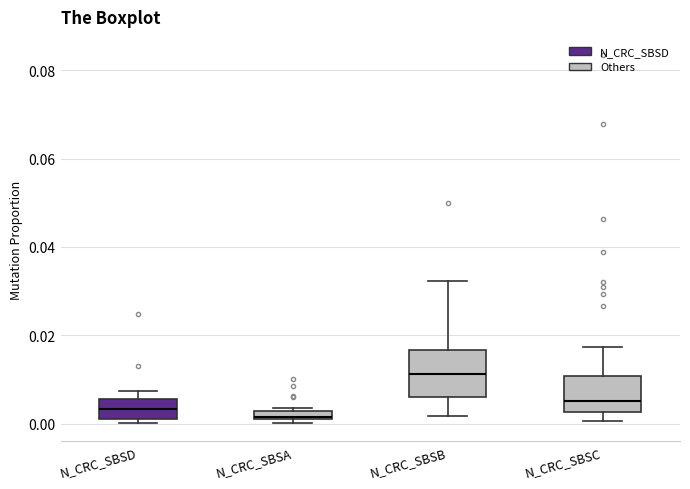

Which box is the tallest, from its lower edge to its upper edge?

N_CRC_SBSB